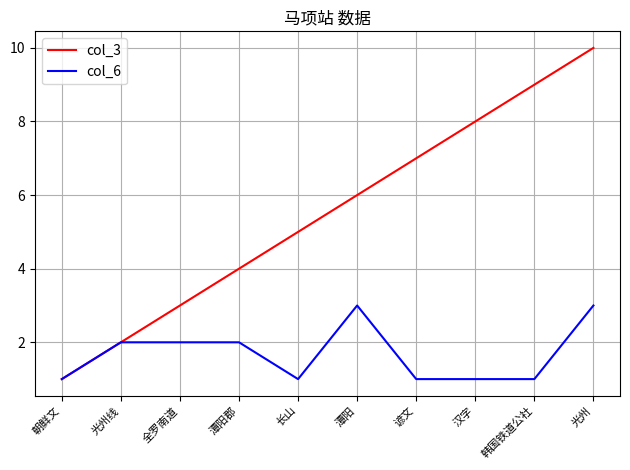

True or false: col_3 has a value of 3 at 光州线.

False